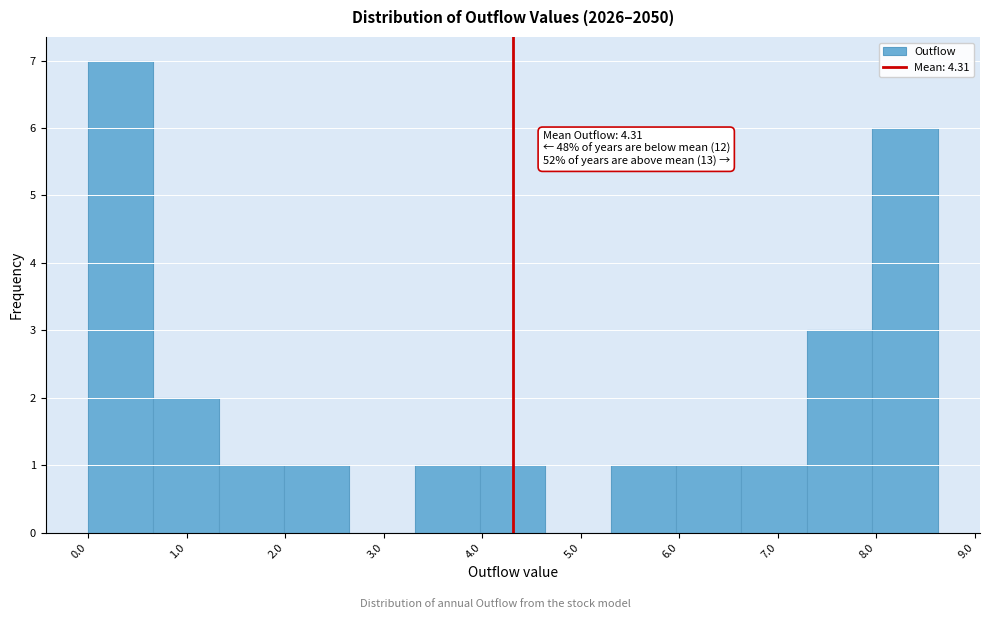

Over which range of the x-axis is the bar tallest?

0.0 to 0.7